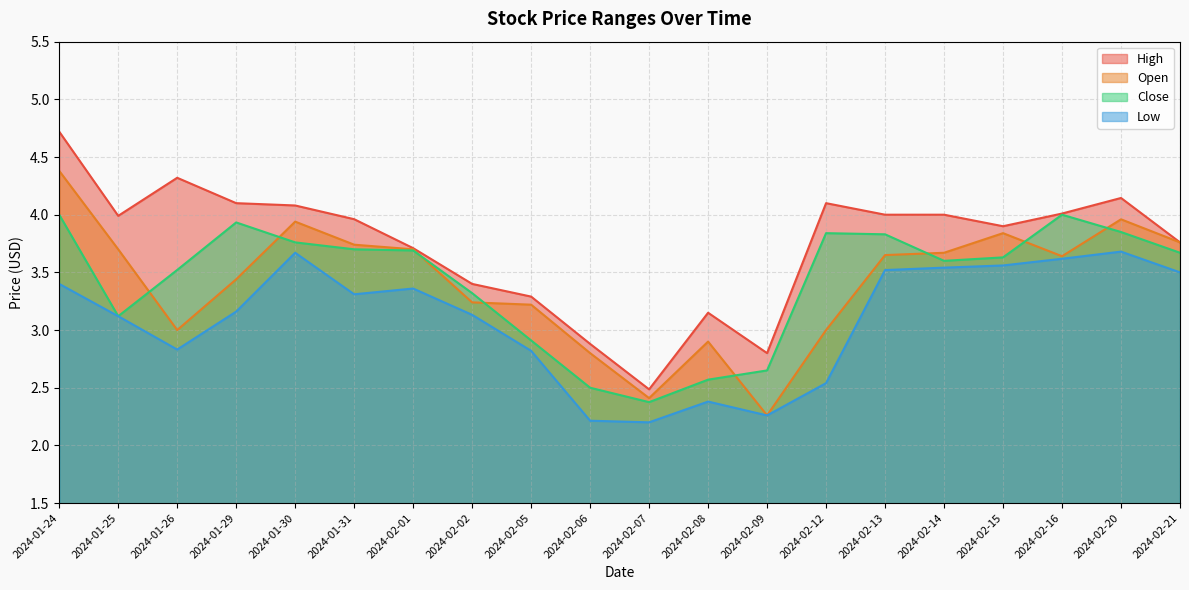

What is the value of the High point at the 11th from the left?

2.5